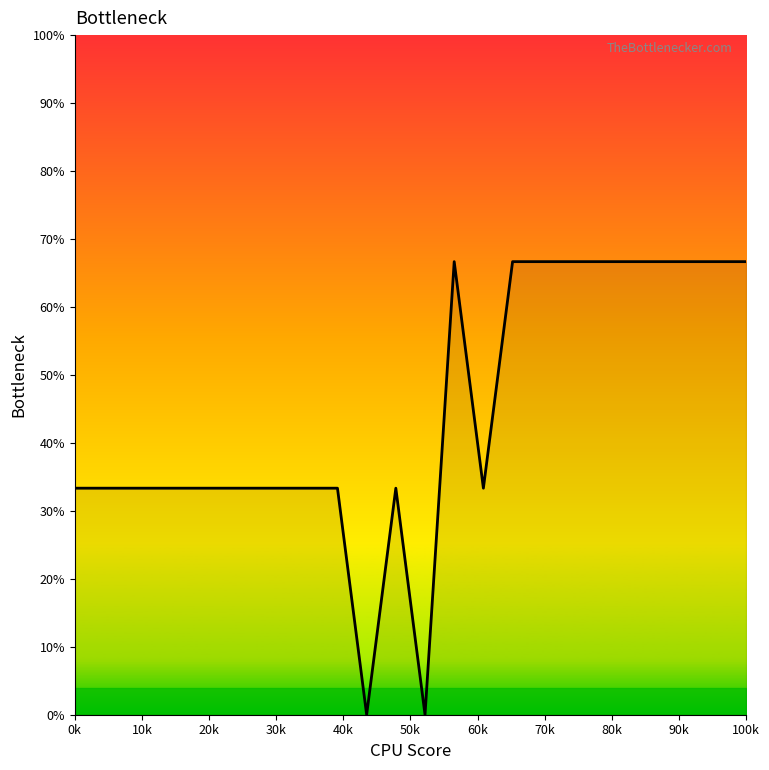

What is the greatest value displayed?

66.7